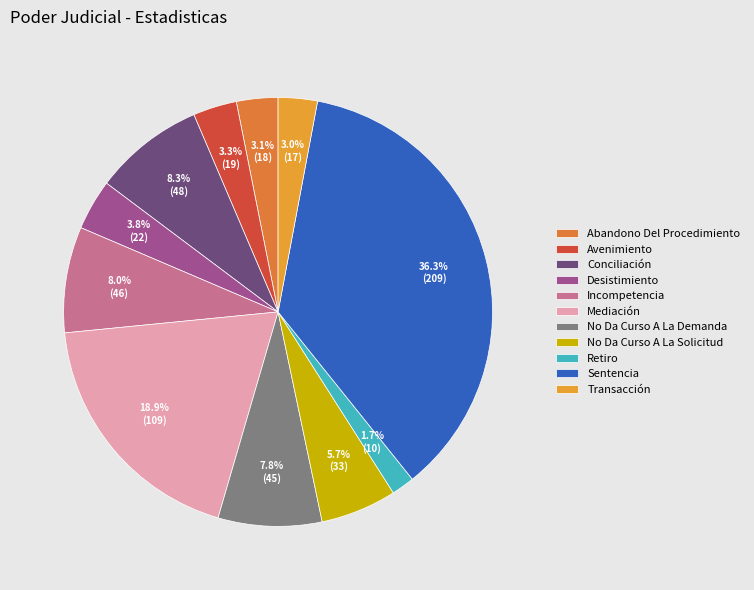

What percentage is the No Da Curso A La Demanda slice, to the nearest percent?

8%